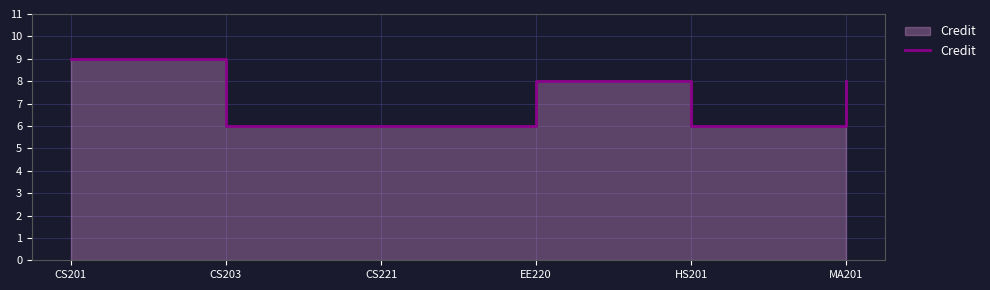

The value at CS203 is 11. True or false?

False